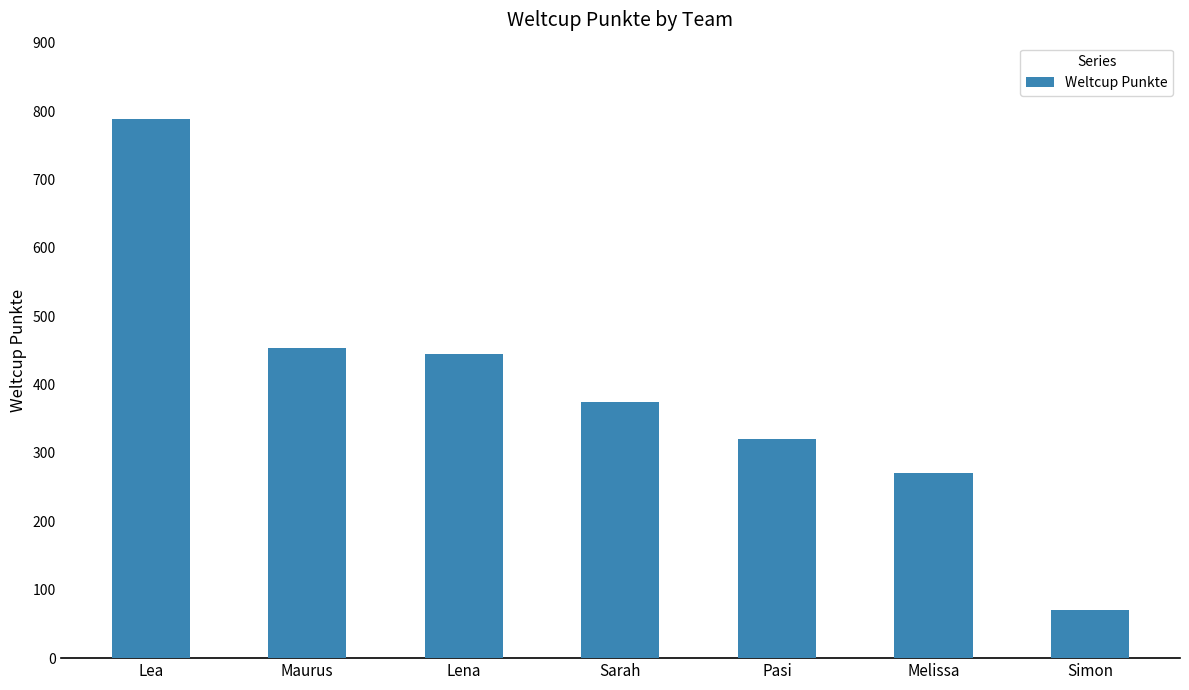

At which label does the data first exceed 375?

Lea